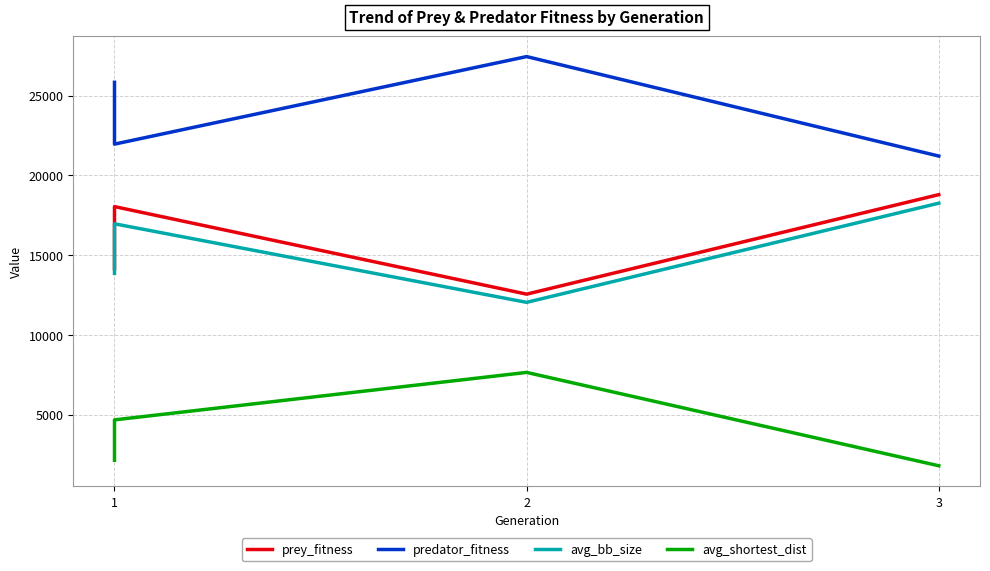

How many values in the avg_shortest_dist series are below 4668?

2